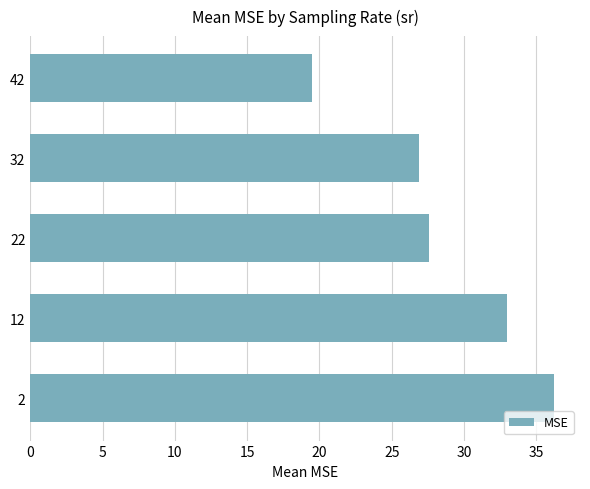

How many bars are there in total?

5